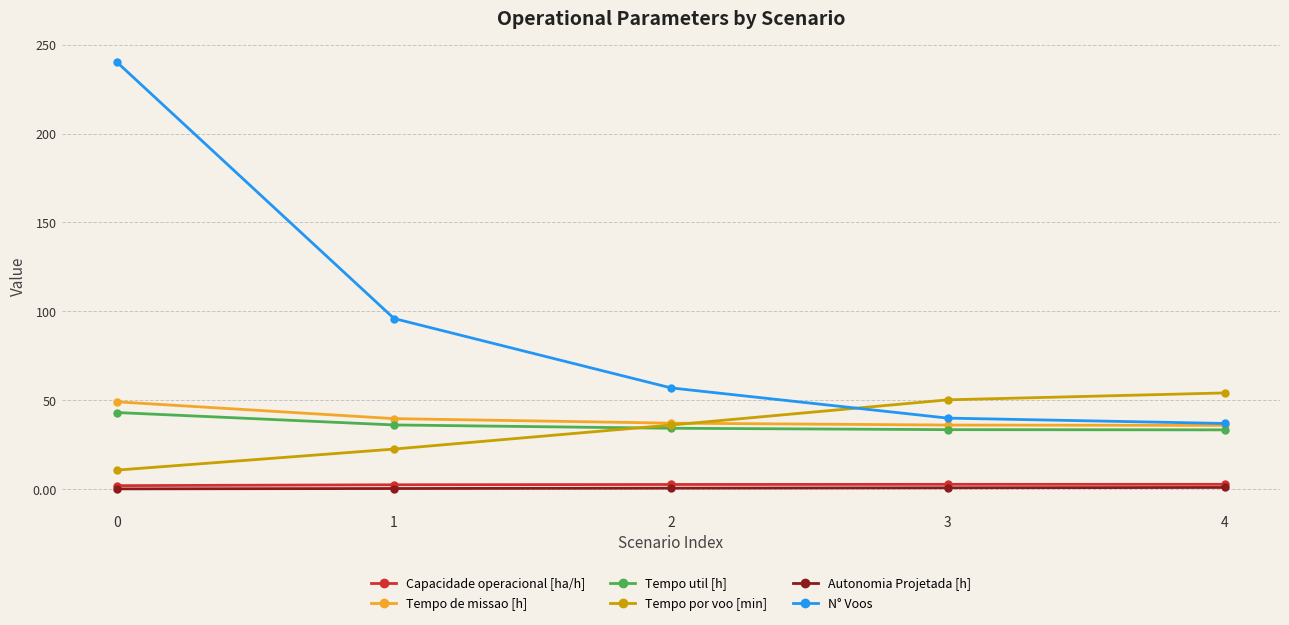

What is the difference between the maximum and minimum values in the Tempo por voo [min] series?

43.4